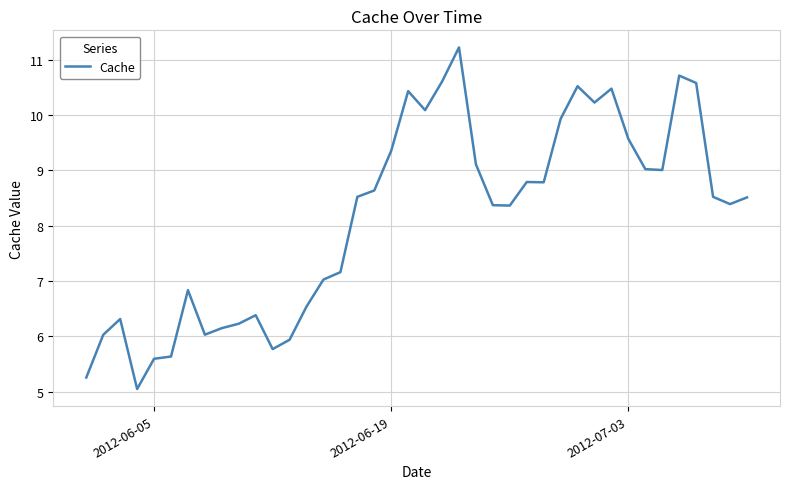

What is the greatest value displayed?

11.2